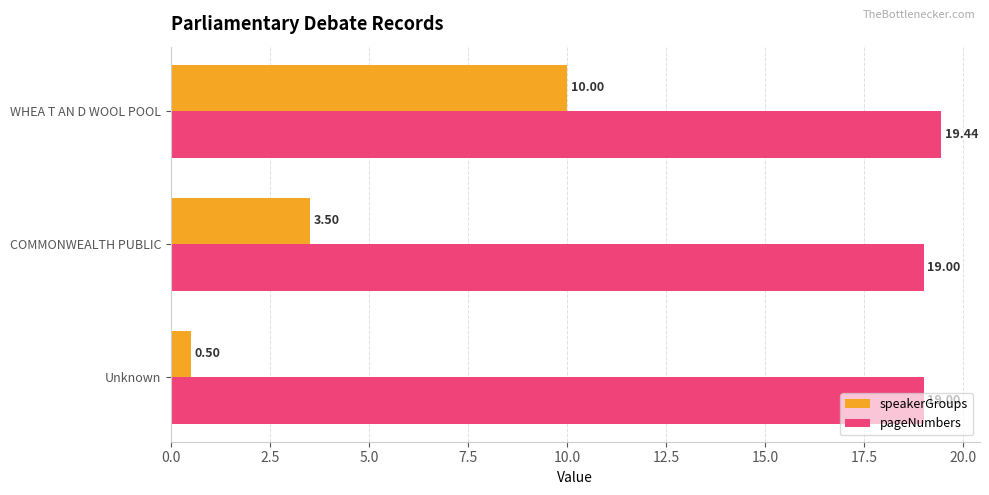

What is the sum of the speakerGroups values at COMMONWEALTH PUBLIC and WHEA T AN D WOOL POOL?

13.5